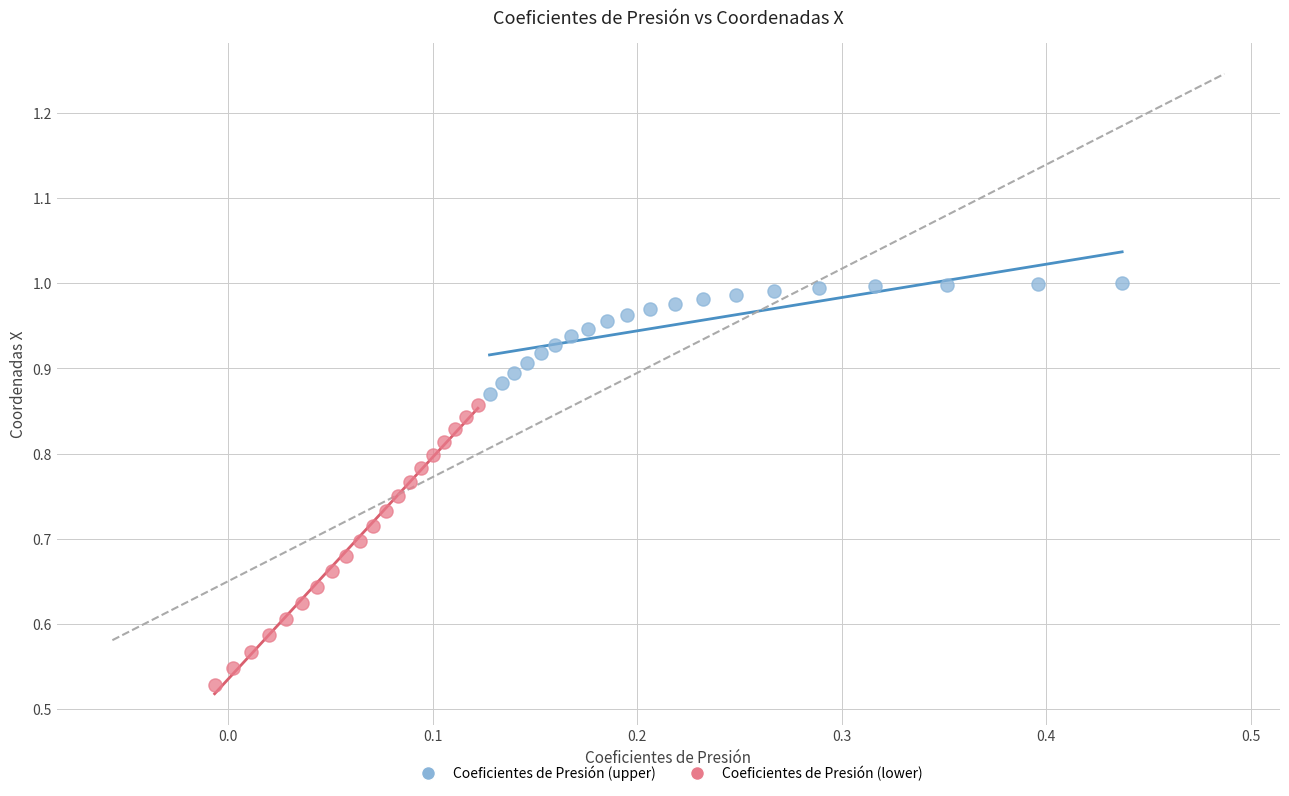

Which series has the largest Y range (max minus min)?

Coeficientes de Presión (lower)